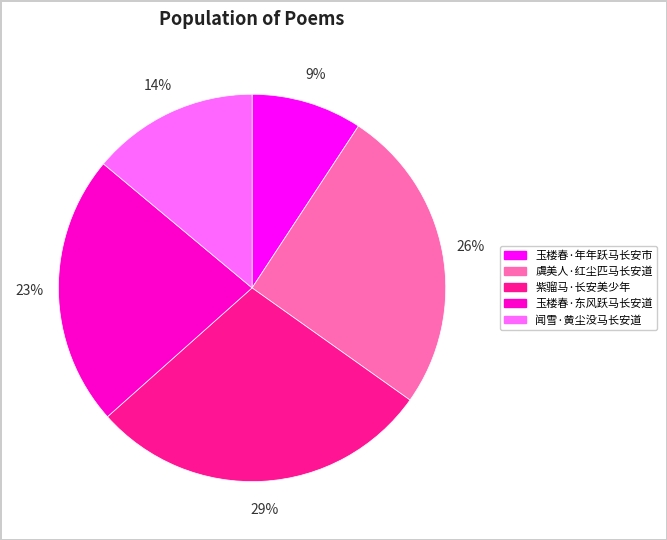

Is there a majority slice in this chart?

No